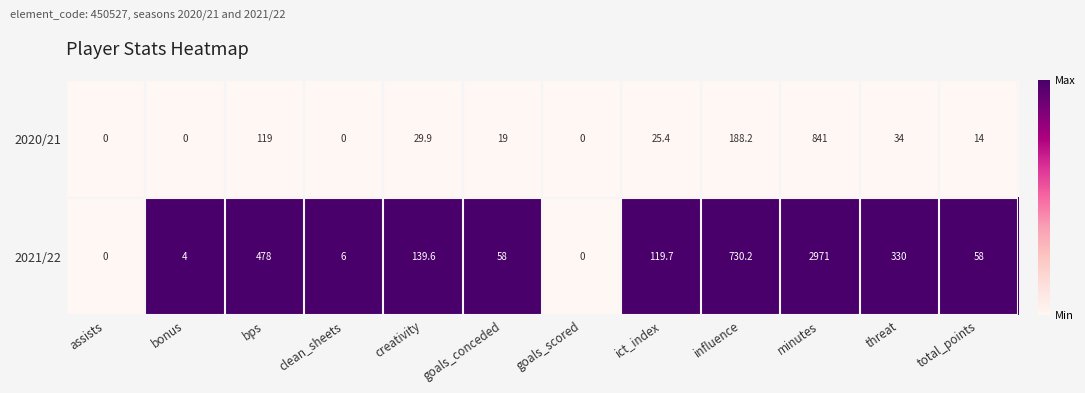

How many categories are shown in the chart?

12